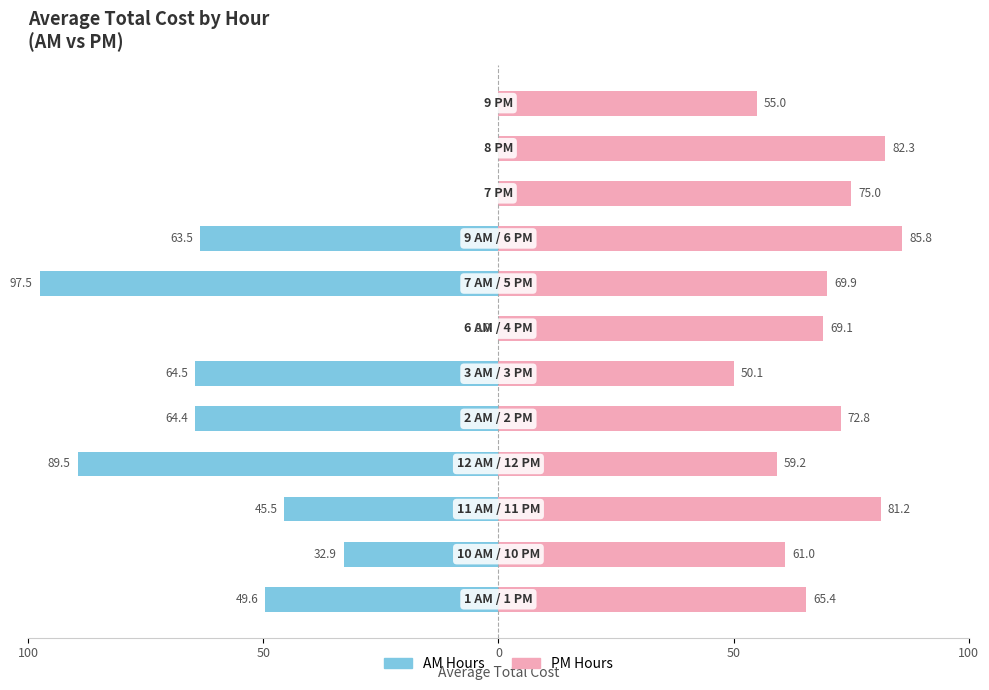

The PM Hours series shows 55.3 at 10. True or false?

False